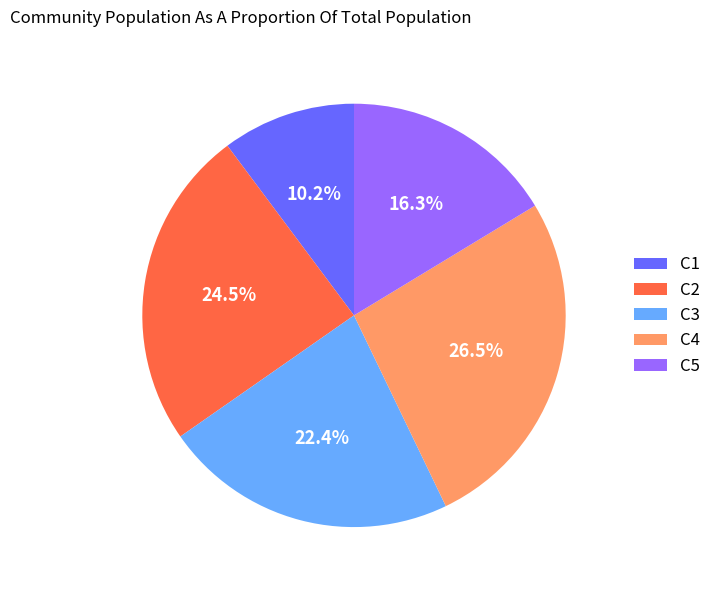

Rank the categories by value from highest to lowest.

C4, C2, C3, C5, C1